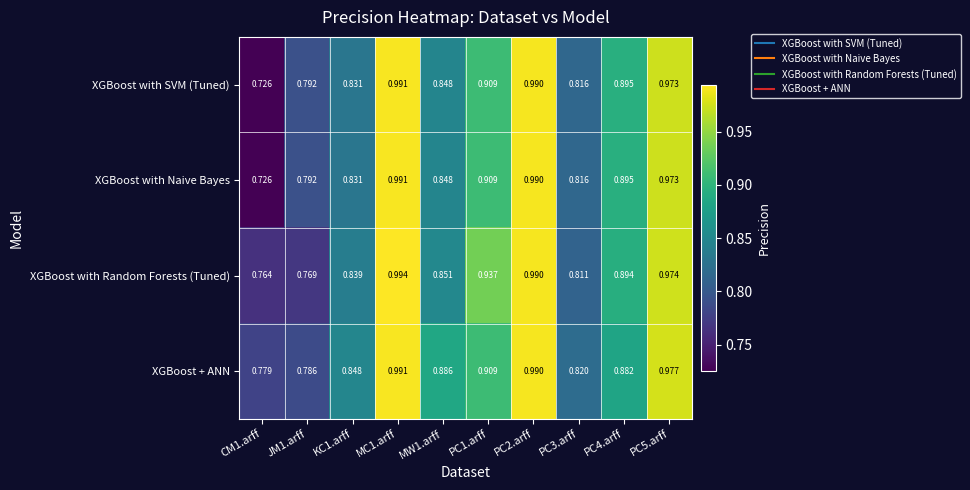

Which series has the largest total across all categories?

XGBoost + ANN